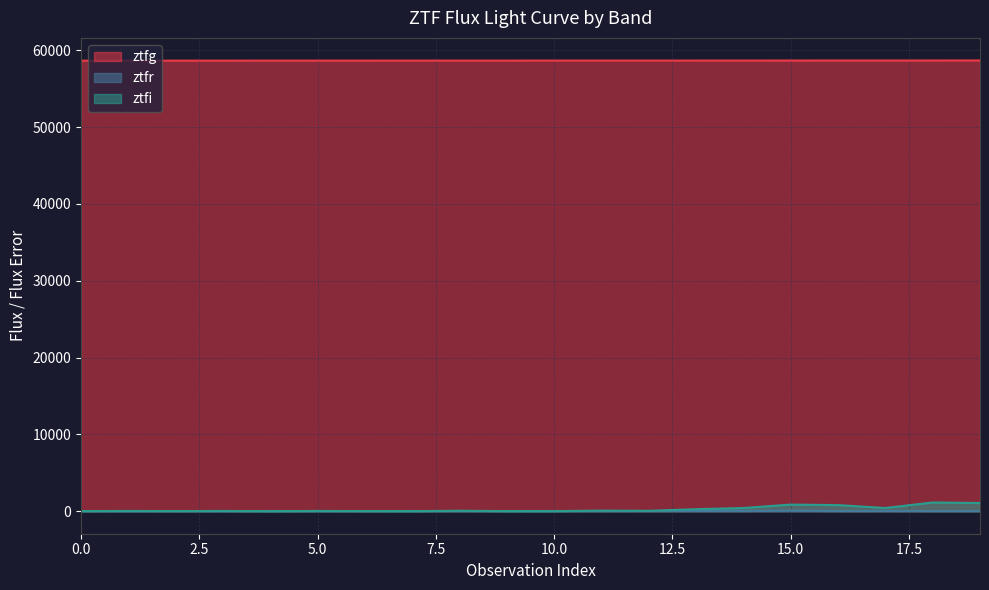

What are all the series names shown in the legend?

ztfg, ztfr, ztfi